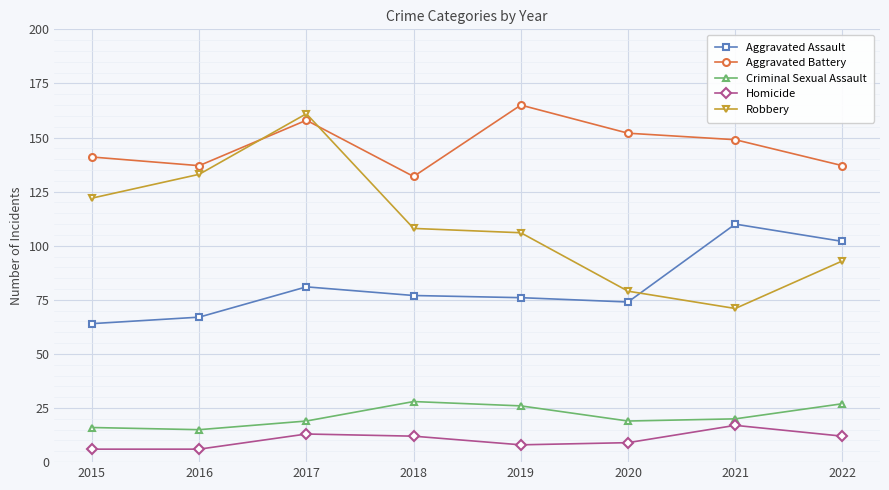

How many interior local valleys does the Robbery series have?

1